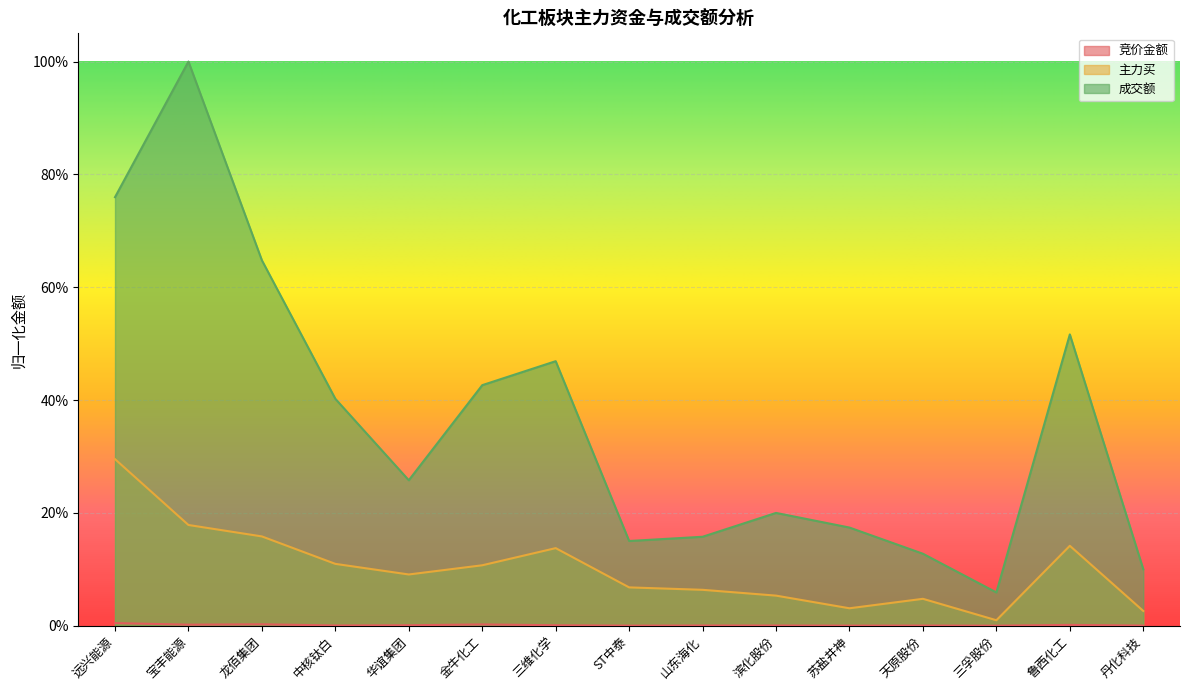

What is the spread (max minus min) of values at 三孚股份?

0.1